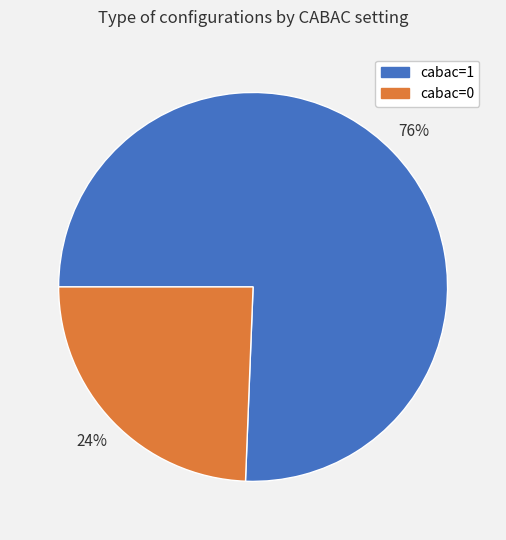

How many slices are in this pie chart?

2